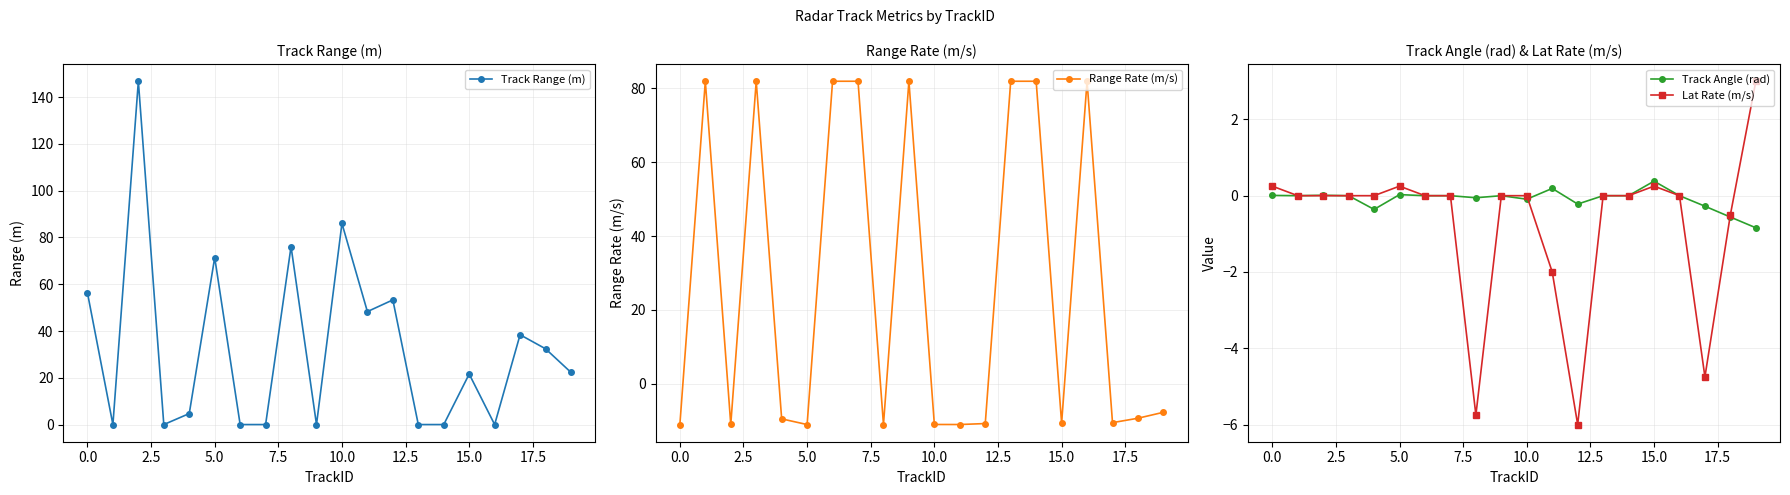

The Track Angle (rad) series shows -0.1 at 10.0. True or false?

True